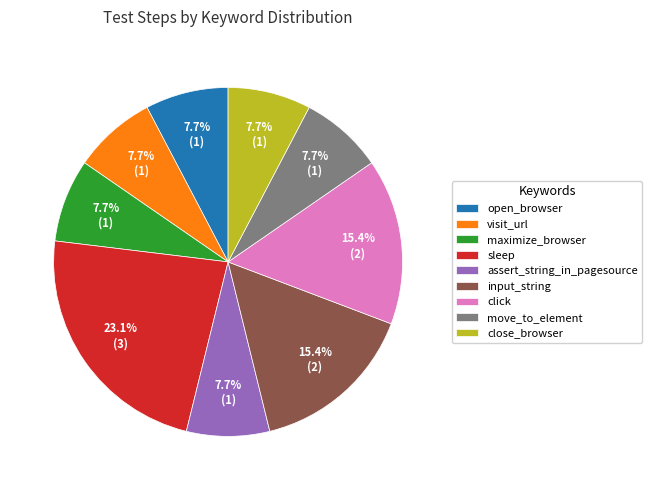

Is there any slice that represents more than half of the pie?

No